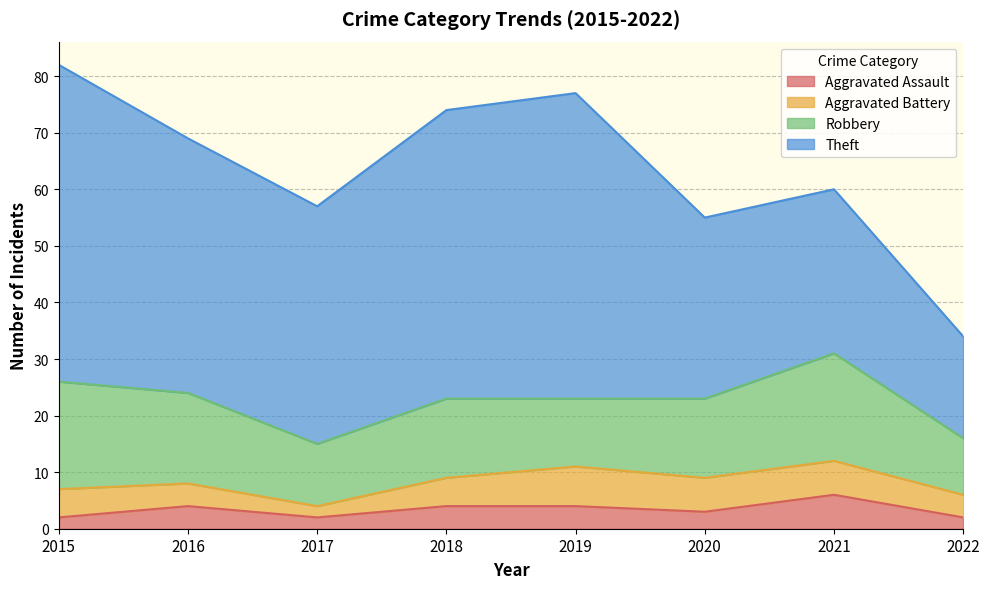

In Aggravated Assault, how many points are higher than both neighbors (excluding endpoints)?

2